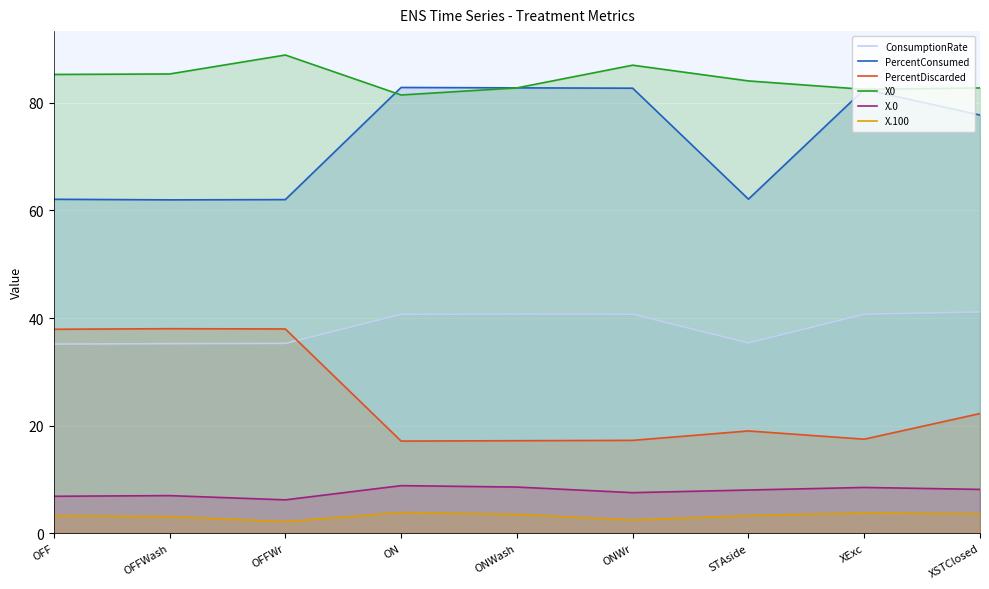

What is the label of the 9th point from the right?

OFF